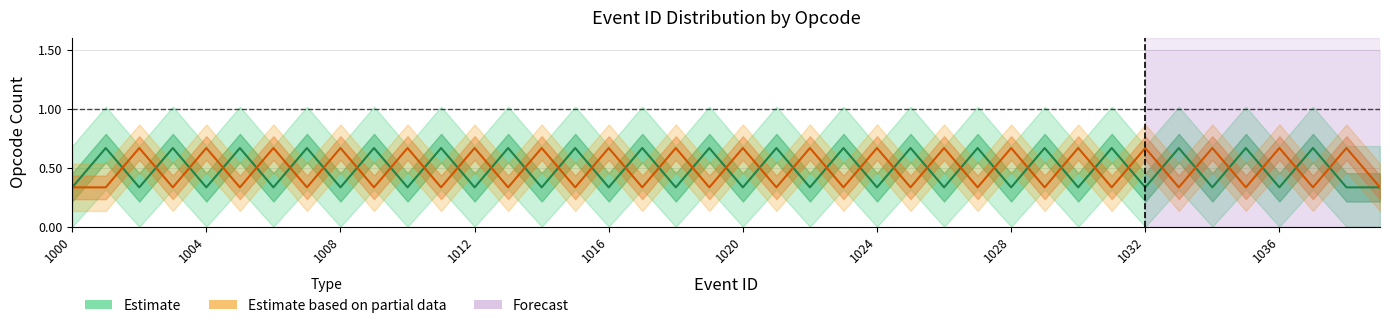

At which category is the sum across all series the highest?

1004